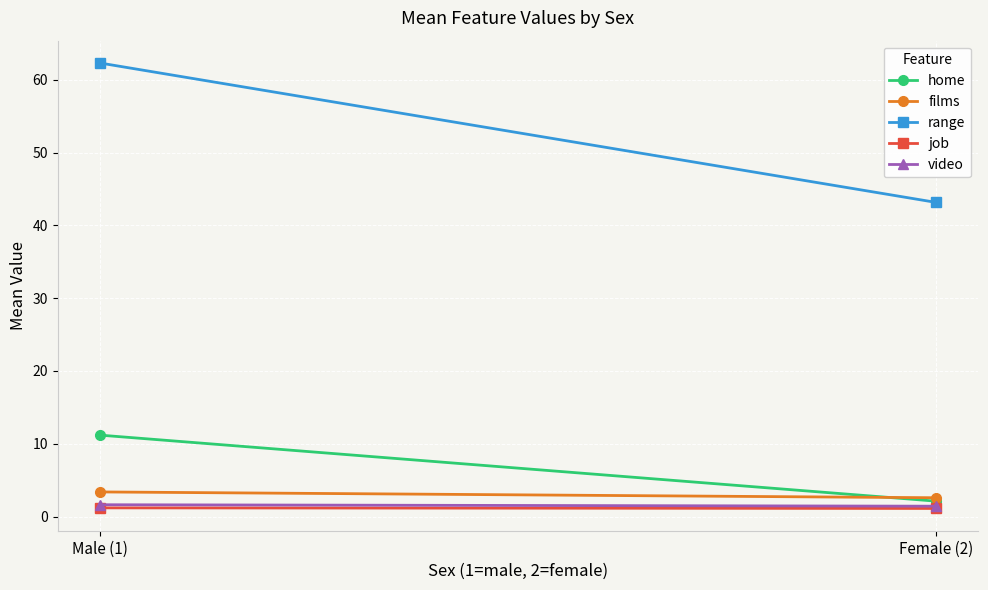

What is the difference between the highest and lowest values at Female (2)?

42.0